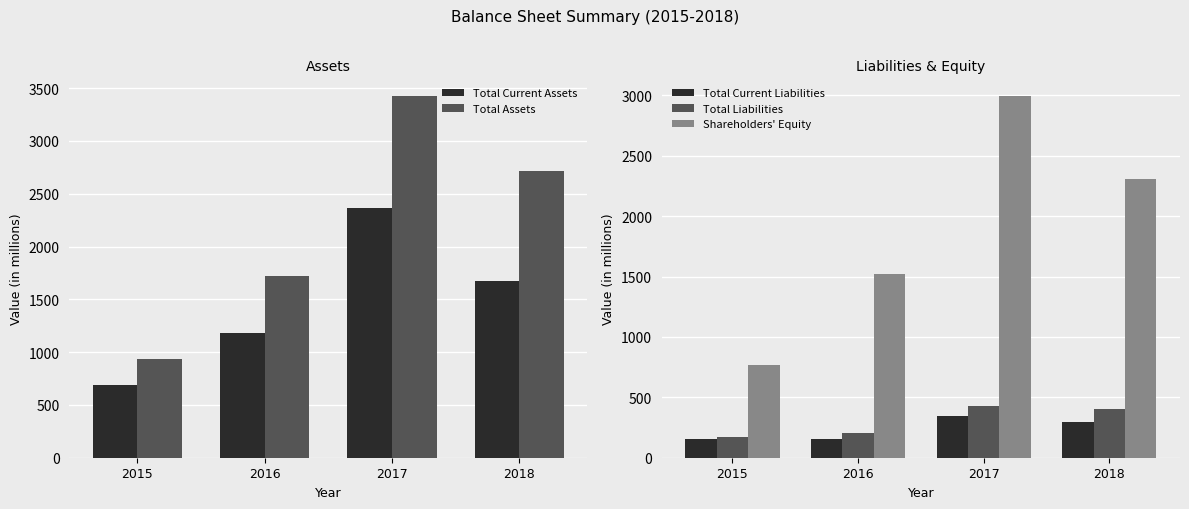

Which series has the largest range (max minus min)?

Total Assets